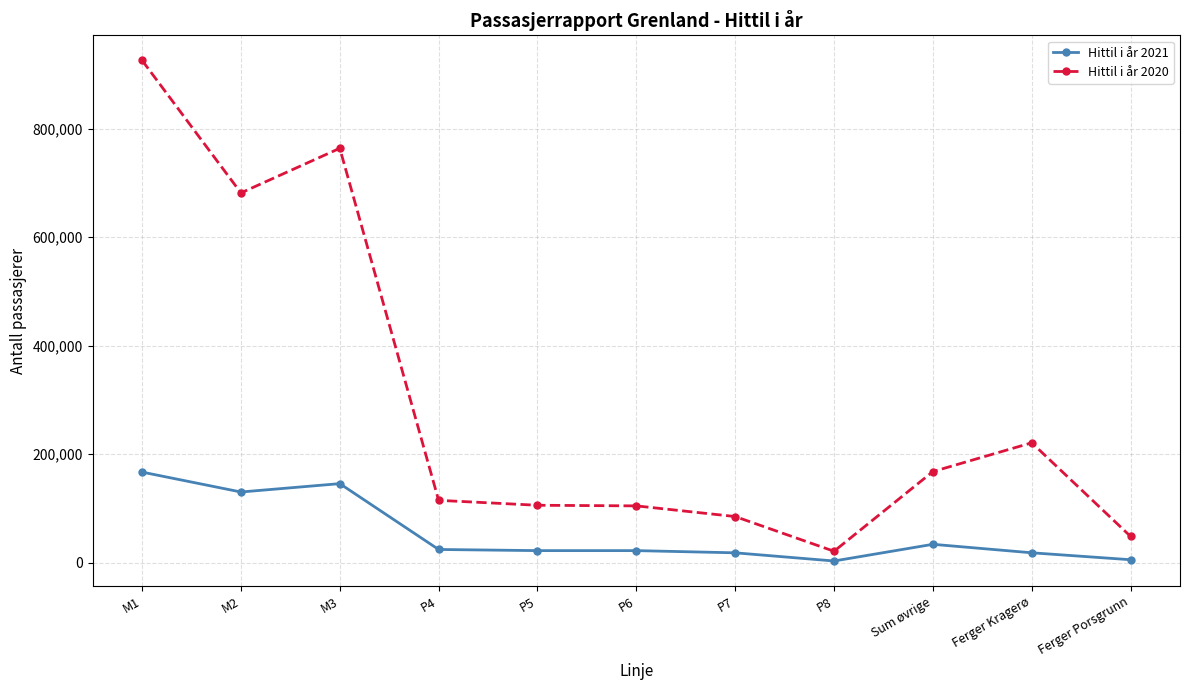

At how many categories does at least one series exceed 827659?

1